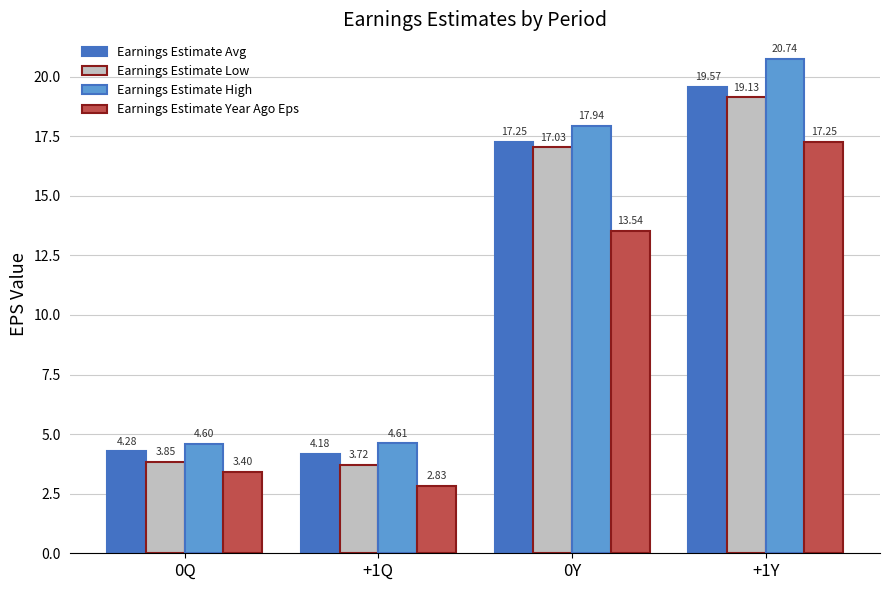

Which category has the highest value in the Earnings Estimate Avg series?

+1Y